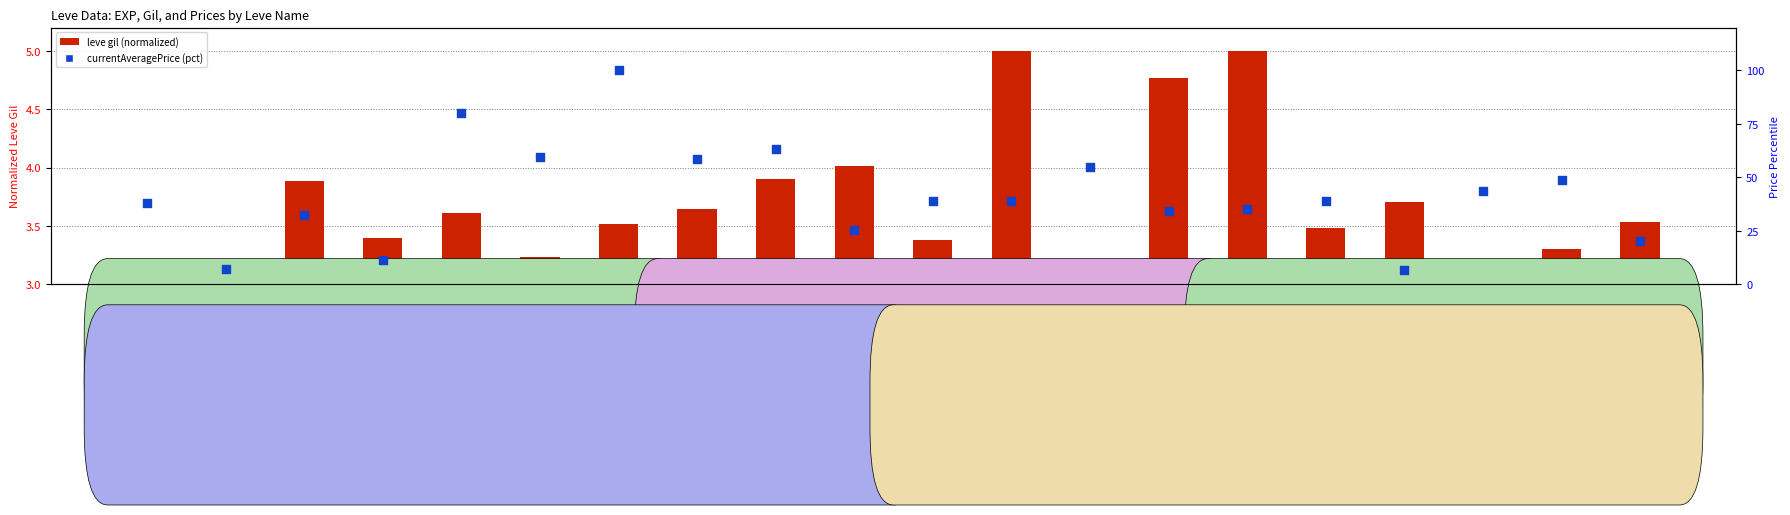

What are all the series names shown in the legend?

leve gil (normalized), currentAveragePrice (pct)